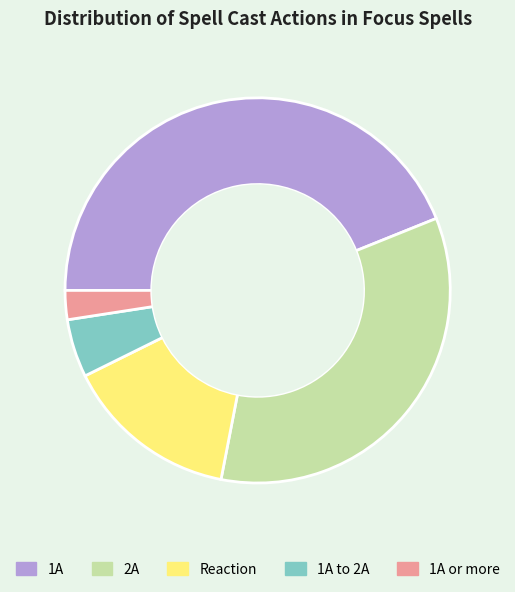

Does 1A or more represent more than half of the total?

No